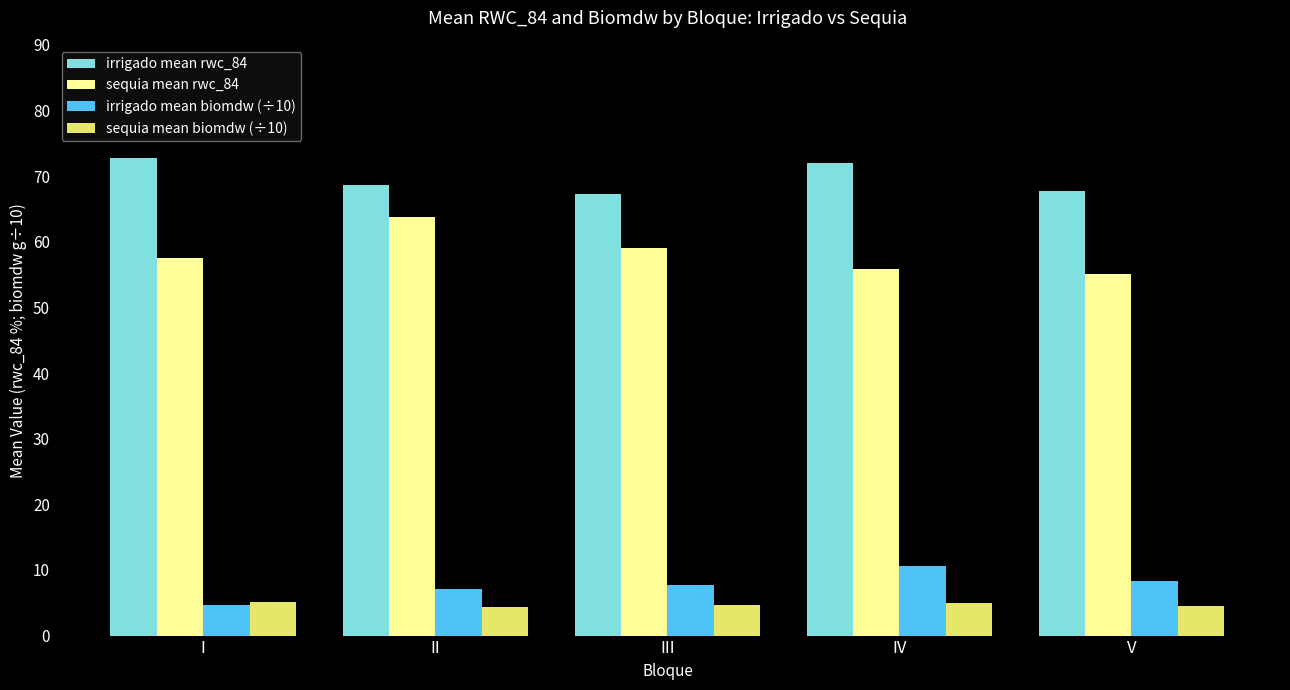

What is the minimum value for sequia mean rwc_84?

55.1